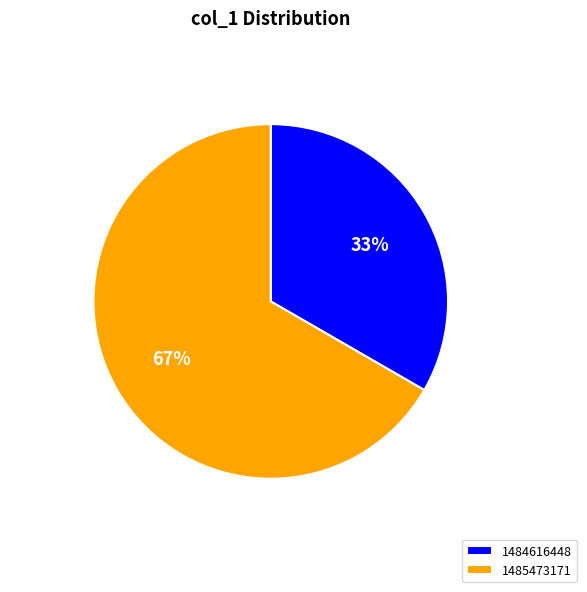

How many segments does this pie chart have?

2